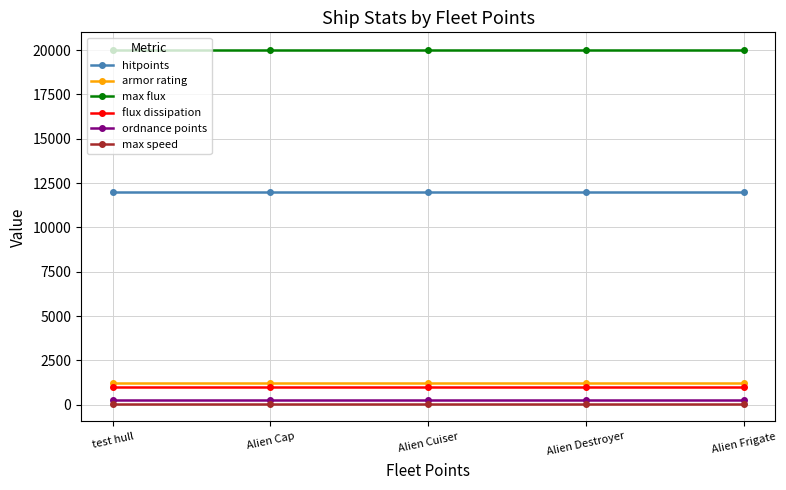

What are all the series names shown in the legend?

hitpoints, armor rating, max flux, flux dissipation, ordnance points, max speed